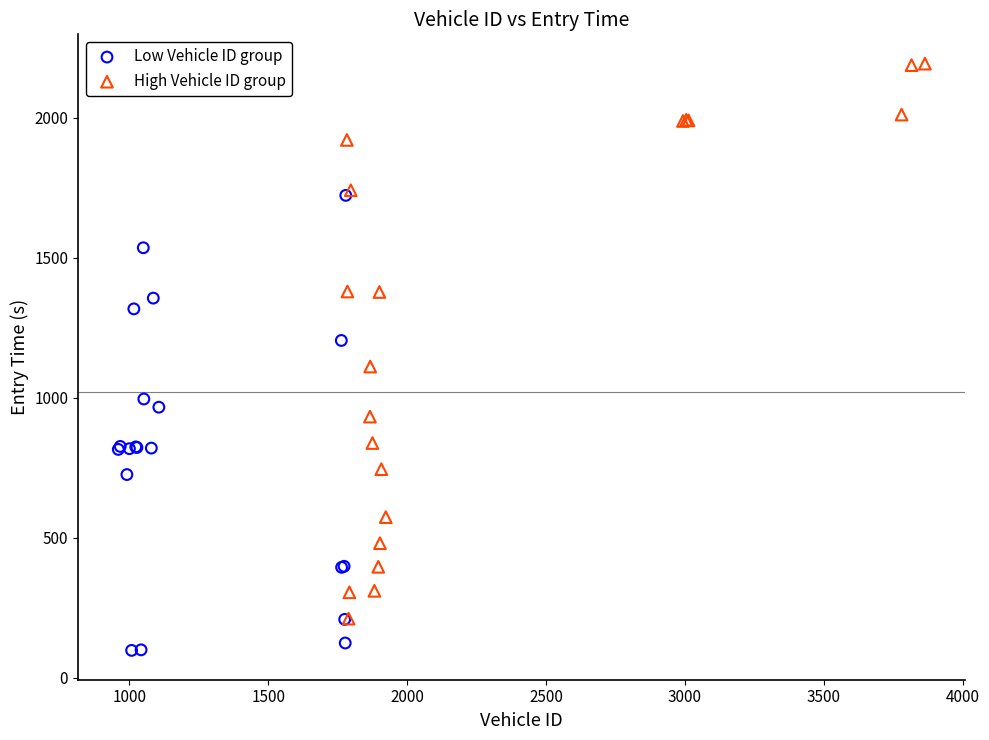

Which series reaches the minimum Y coordinate?

Low Vehicle ID group